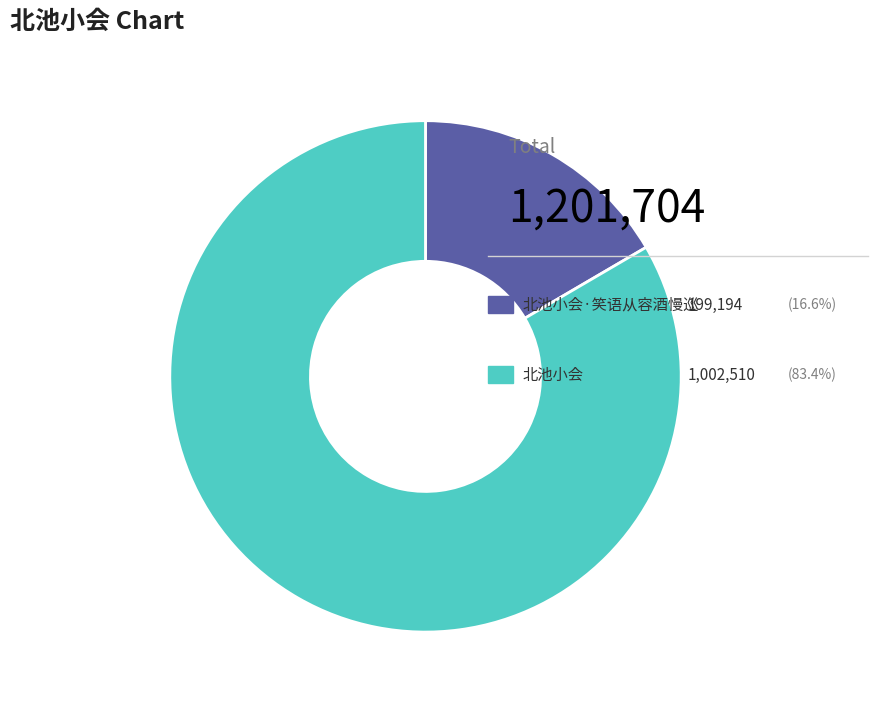

Does any single category account for the majority?

Yes